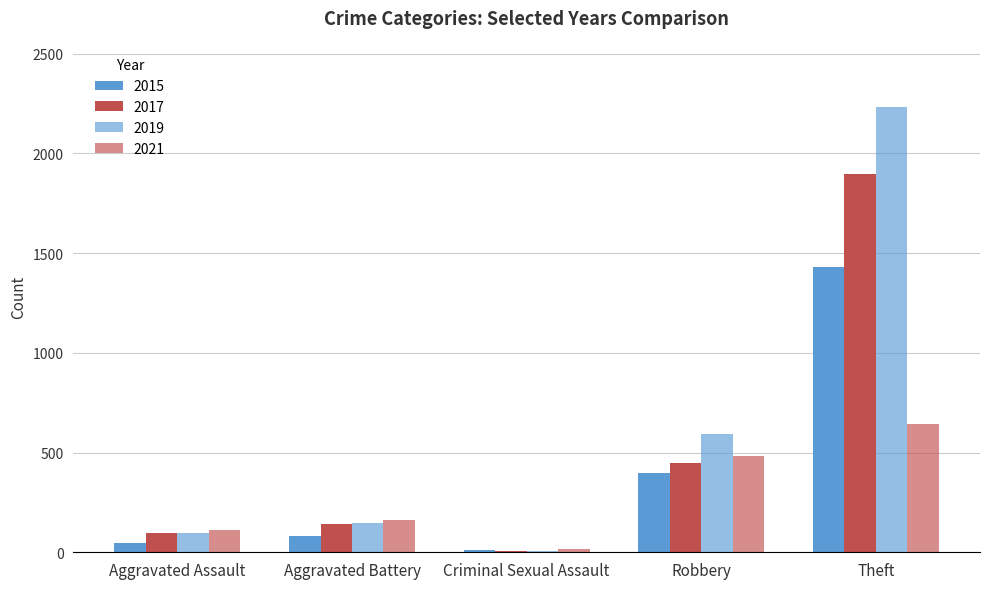

Which series has the largest total across all categories?

2019